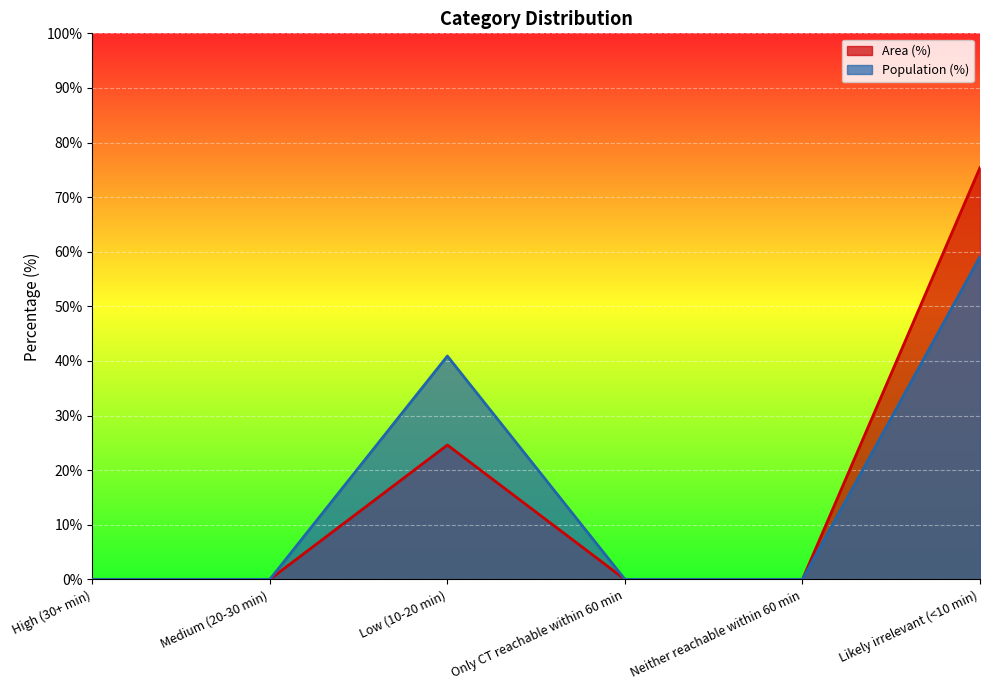

What is the difference between the second highest and minimum values in the Area (%) series?

24.6